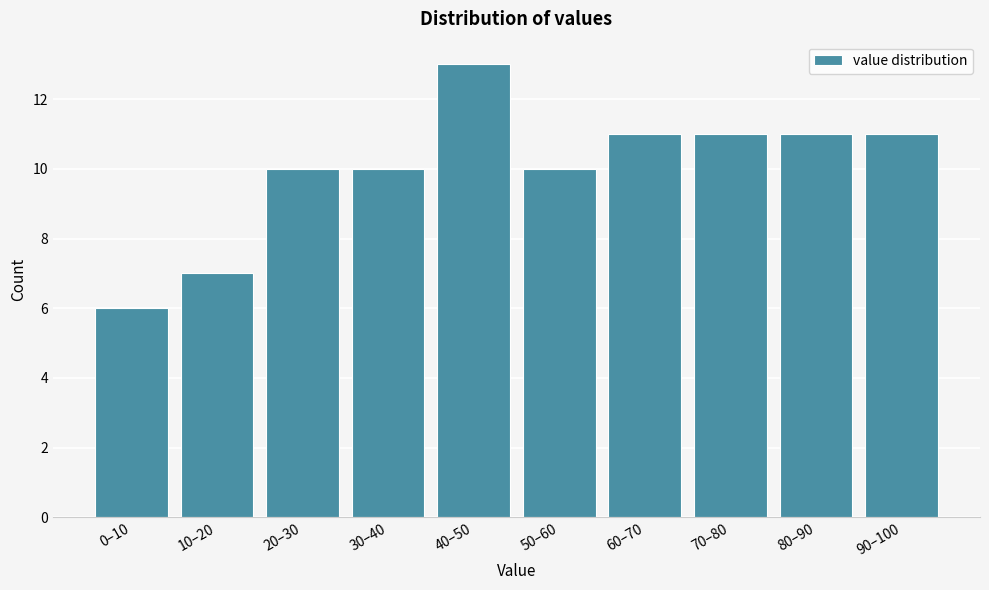

Reading left to right, what are all the values shown in this chart?

0–10=6	10–20=7	20–30=10	30–40=10	40–50=13	50–60=10	60–70=11	70–80=11	80–90=11	90–100=11